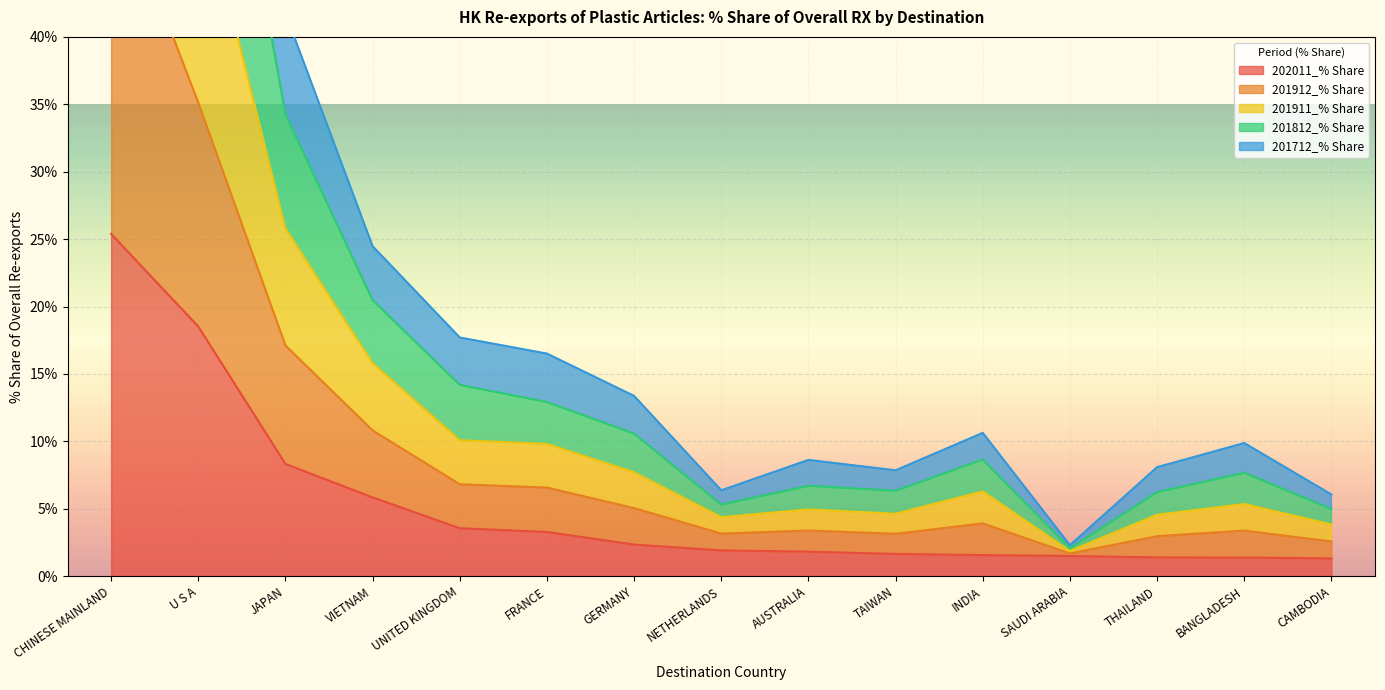

Which category has the highest value across all series?

CHINESE MAINLAND